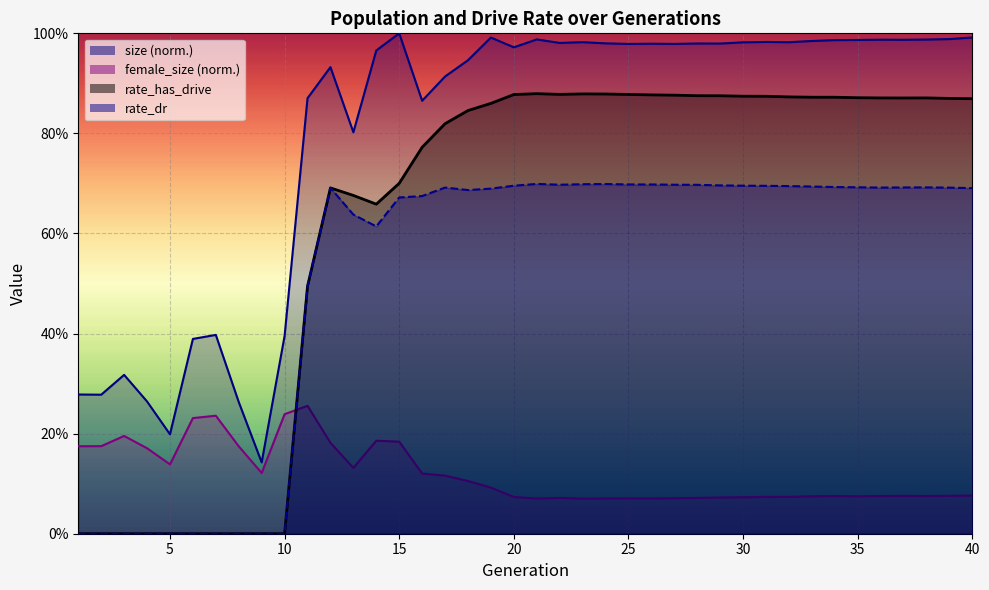

Reading right to left, extract all data points from this chart.

size: 40=1.0	39=1.0	38=1.0	37=1.0	36=1.0	35=1.0	34=1.0	33=1.0	32=1.0	31=1.0	30=1.0	29=1.0	28=1.0	27=1.0	26=1.0	25=1.0	24=1.0	23=1.0	22=1.0	21=1.0	20=1.0	19=1.0	18=0.9	17=0.9	16=0.9	15=1.0	14=1.0	13=0.8	12=0.9	11=0.9	10=0.4	9=0.1	8=0.3	7=0.4	6=0.4	5=0.2	4=0.3	3=0.3	2=0.3	1=0.3
female_size: 40=0.1	39=0.1	38=0.1	37=0.1	36=0.1	35=0.1	34=0.1	33=0.1	32=0.1	31=0.1	30=0.1	29=0.1	28=0.1	27=0.1	26=0.1	25=0.1	24=0.1	23=0.1	22=0.1	21=0.1	20=0.1	19=0.1	18=0.1	17=0.1	16=0.1	15=0.2	14=0.2	13=0.1	12=0.2	11=0.3	10=0.2	9=0.1	8=0.2	7=0.2	6=0.2	5=0.1	4=0.2	3=0.2	2=0.2	1=0.2
rate_has_drive: 40=0.9	39=0.9	38=0.9	37=0.9	36=0.9	35=0.9	34=0.9	33=0.9	32=0.9	31=0.9	30=0.9	29=0.9	28=0.9	27=0.9	26=0.9	25=0.9	24=0.9	23=0.9	22=0.9	21=0.9	20=0.9	19=0.9	18=0.8	17=0.8	16=0.8	15=0.7	14=0.7	13=0.7	12=0.7	11=0.5	10=0.0	9=0.0	8=0.0	7=0.0	6=0.0	5=0.0	4=0.0	3=0.0	2=0.0	1=0.0
rate_dr: 40=0.7	39=0.7	38=0.7	37=0.7	36=0.7	35=0.7	34=0.7	33=0.7	32=0.7	31=0.7	30=0.7	29=0.7	28=0.7	27=0.7	26=0.7	25=0.7	24=0.7	23=0.7	22=0.7	21=0.7	20=0.7	19=0.7	18=0.7	17=0.7	16=0.7	15=0.7	14=0.6	13=0.6	12=0.7	11=0.5	10=0.0	9=0.0	8=0.0	7=0.0	6=0.0	5=0.0	4=0.0	3=0.0	2=0.0	1=0.0